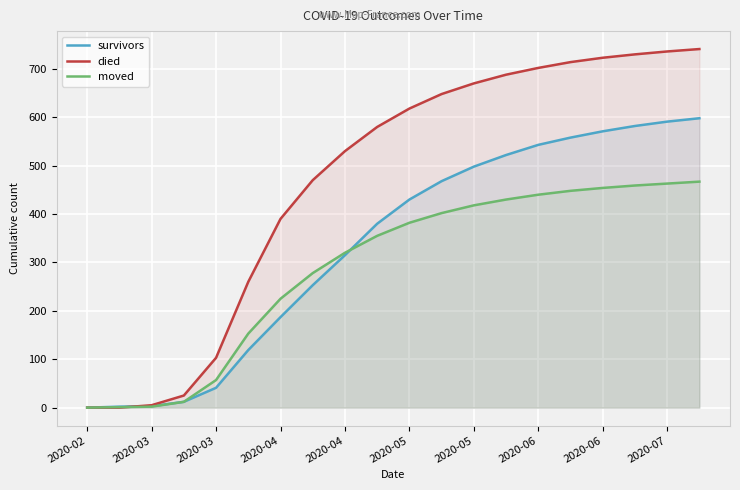

At which label does survivors reach its minimum?

2020-02